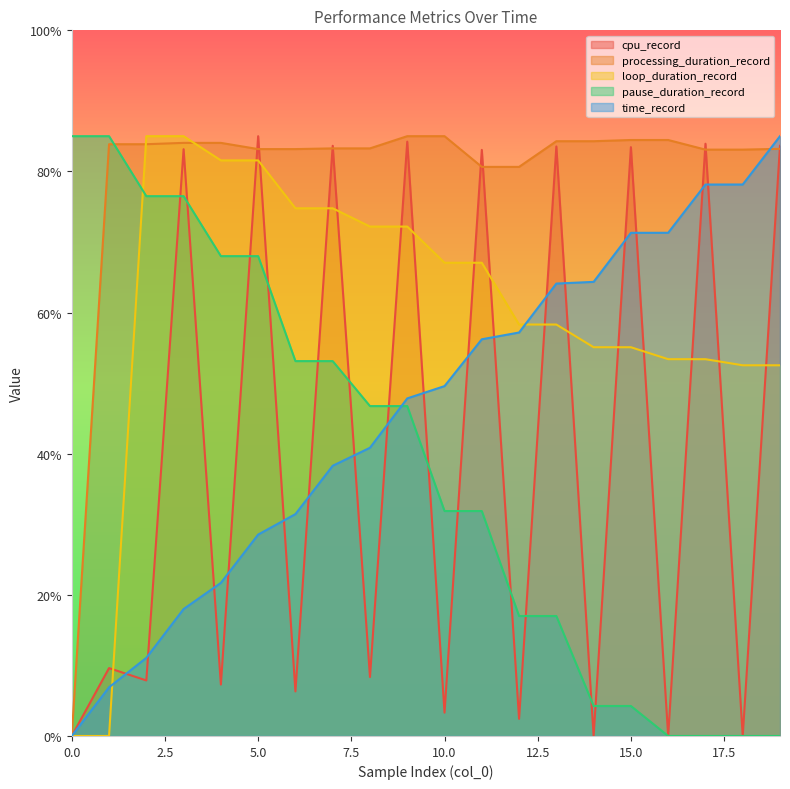

What is the difference between the second highest and minimum values in the loop_duration_record series?

85.0